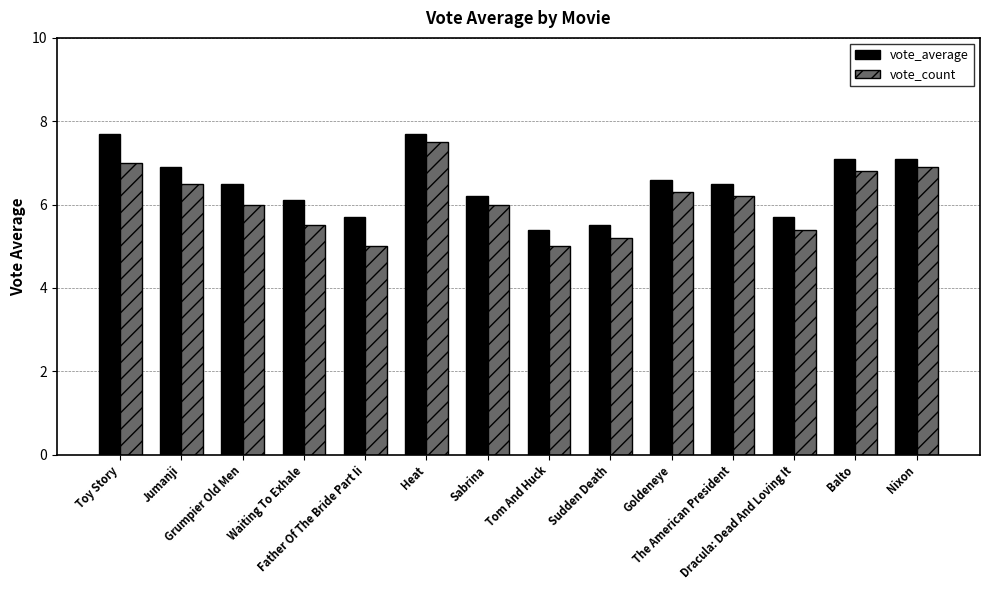

Reading left to right, list all the values displayed in this chart.

vote_average: 7.7	6.9	6.5	6.1	5.7	7.7	6.2	5.4	5.5	6.6	6.5	5.7	7.1	7.1
vote_count: 7.0	6.5	6.0	5.5	5.0	7.5	6.0	5.0	5.2	6.3	6.2	5.4	6.8	6.9